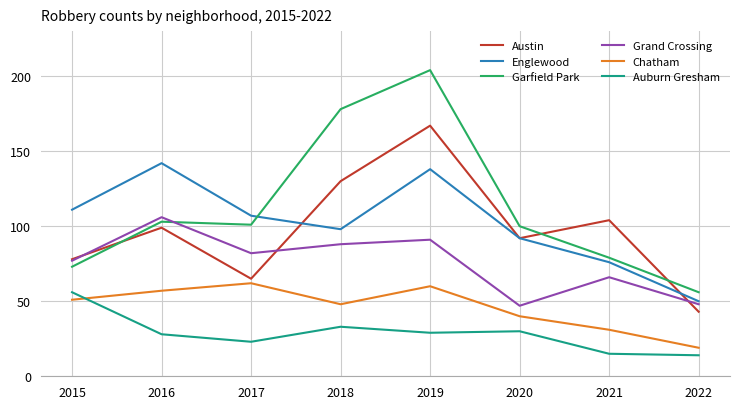

Which series has the widest spread of values?

Garfield Park